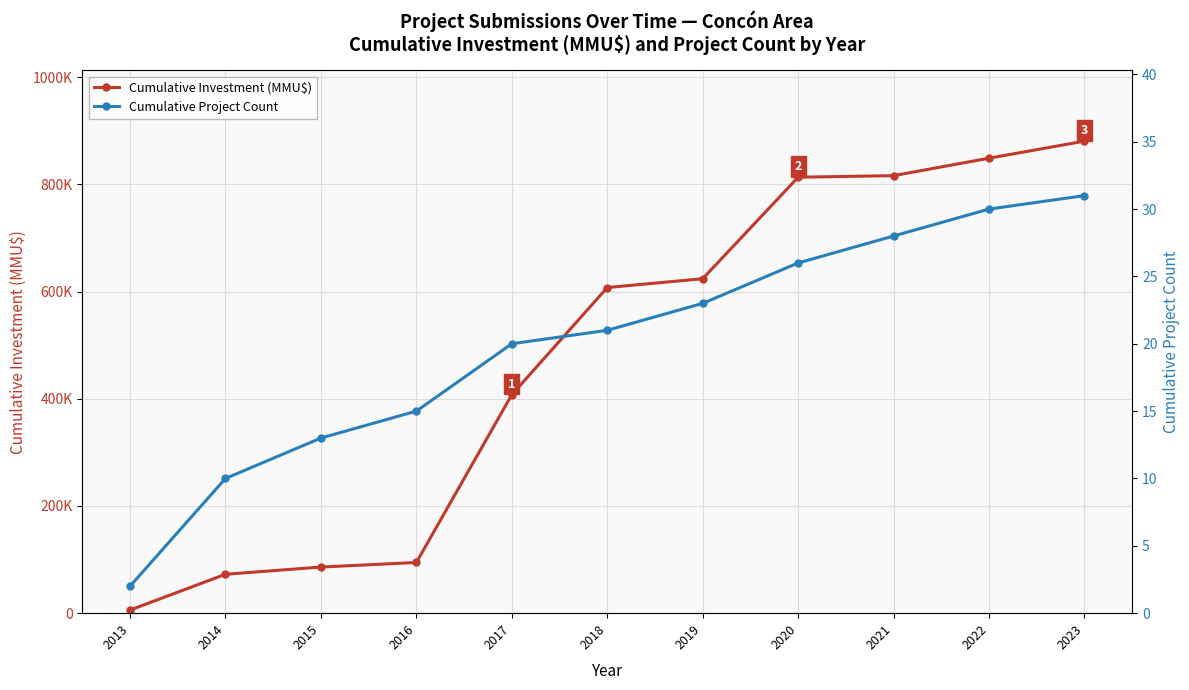

How many data points in Cumulative Project Count are above 21?

5